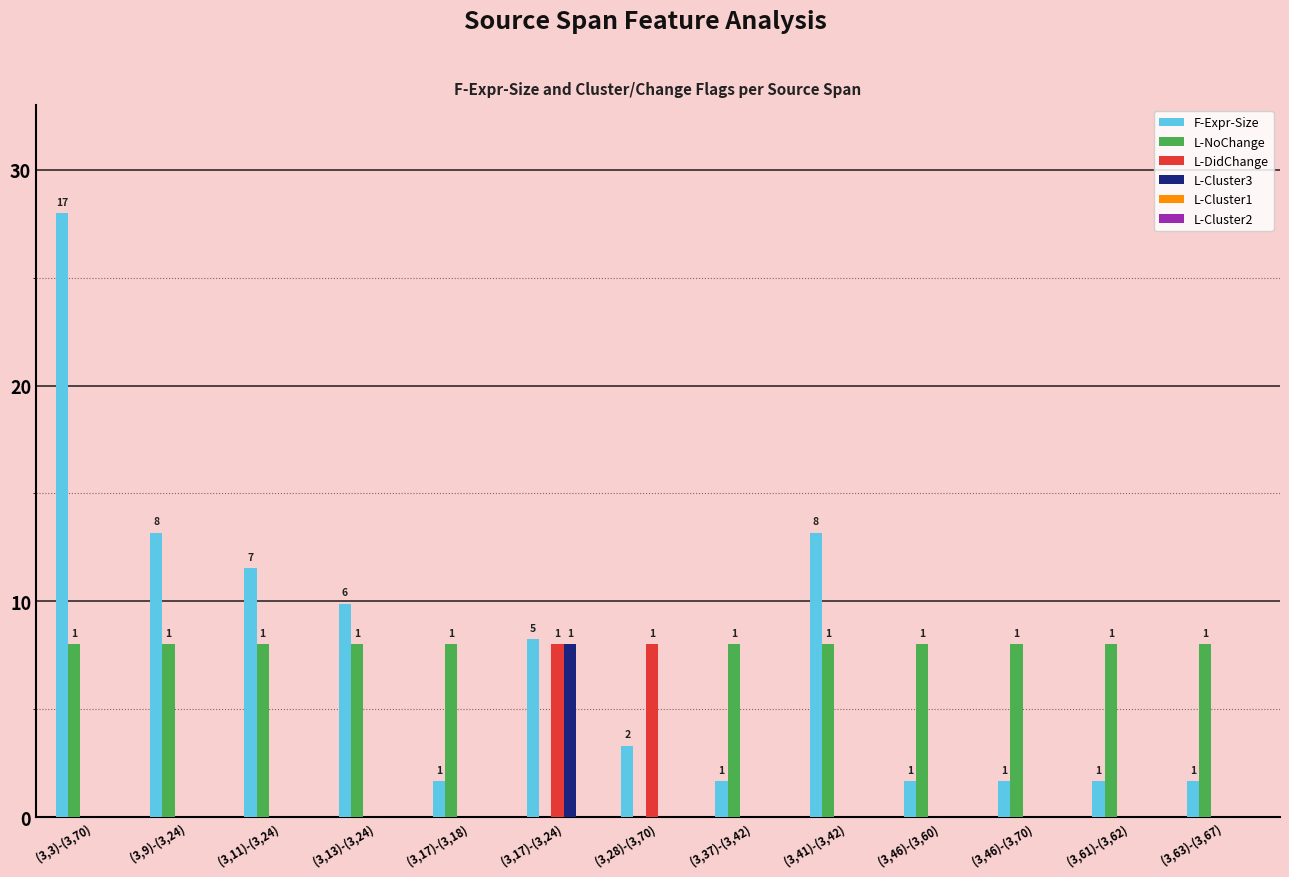

How many groups of bars are there?

13